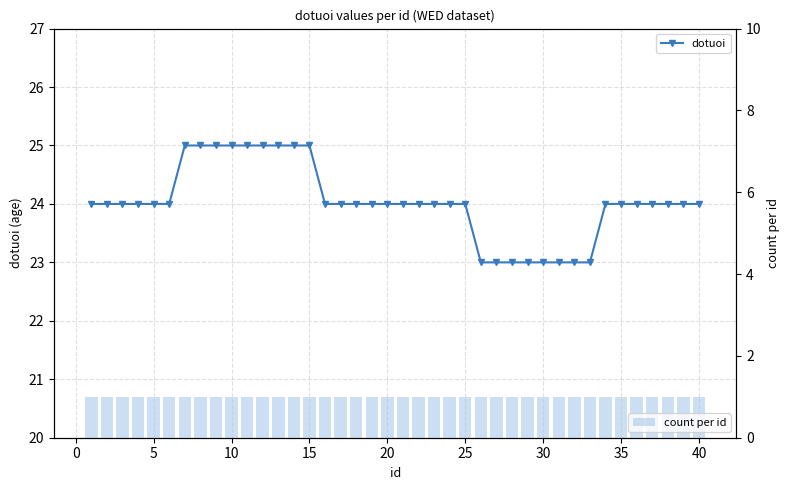

Reading left to right, what are all the values shown in this chart?

dotuoi: 24	24	24	24	24	24	25	25	25	25	25	25	25	25	25	24	24	24	24	24	24	24	24	24	24	23	23	23	23	23	23	23	23	24	24	24	24	24	24	24
count per id: 1	1	1	1	1	1	1	1	1	1	1	1	1	1	1	1	1	1	1	1	1	1	1	1	1	1	1	1	1	1	1	1	1	1	1	1	1	1	1	1